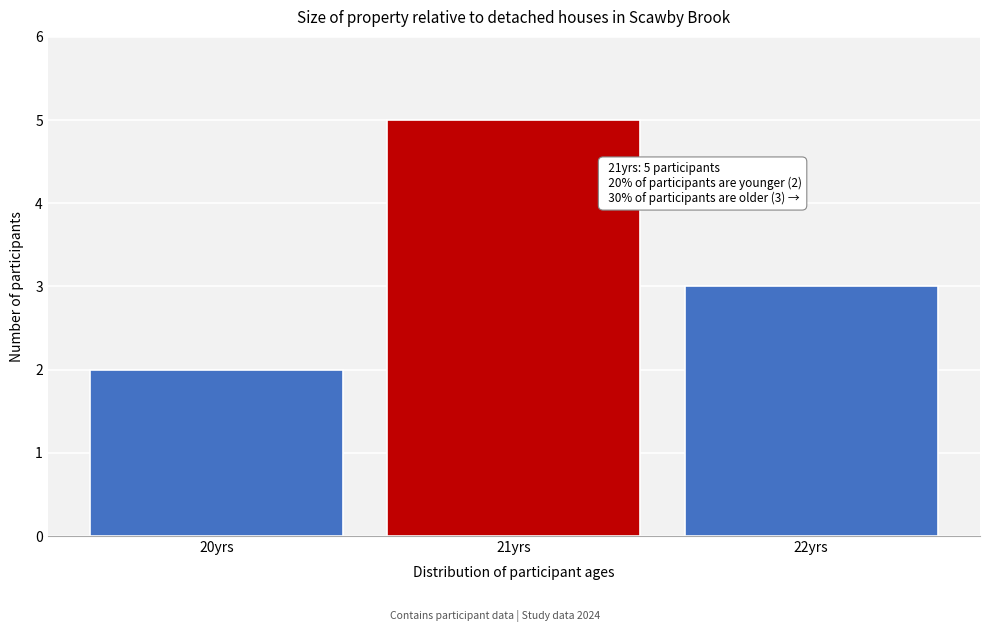

Reading left to right, list all the values displayed in this chart.

20yrs=2	21yrs=5	22yrs=3